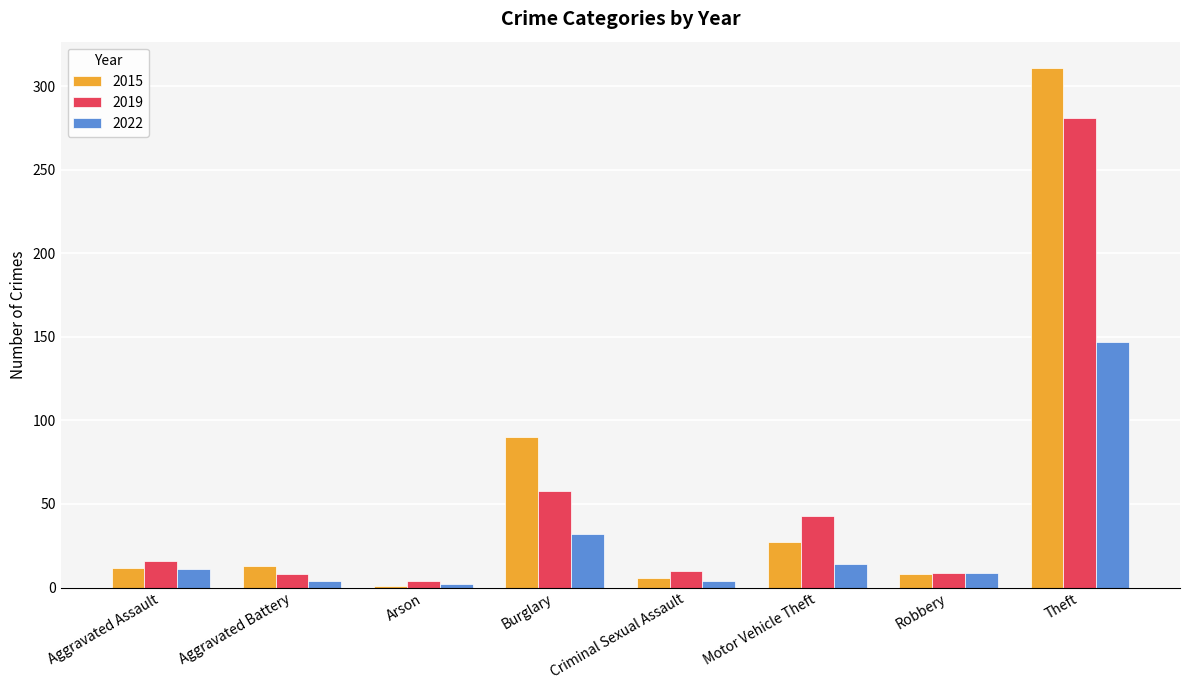

What are all the series names shown in the legend?

2015, 2019, 2022